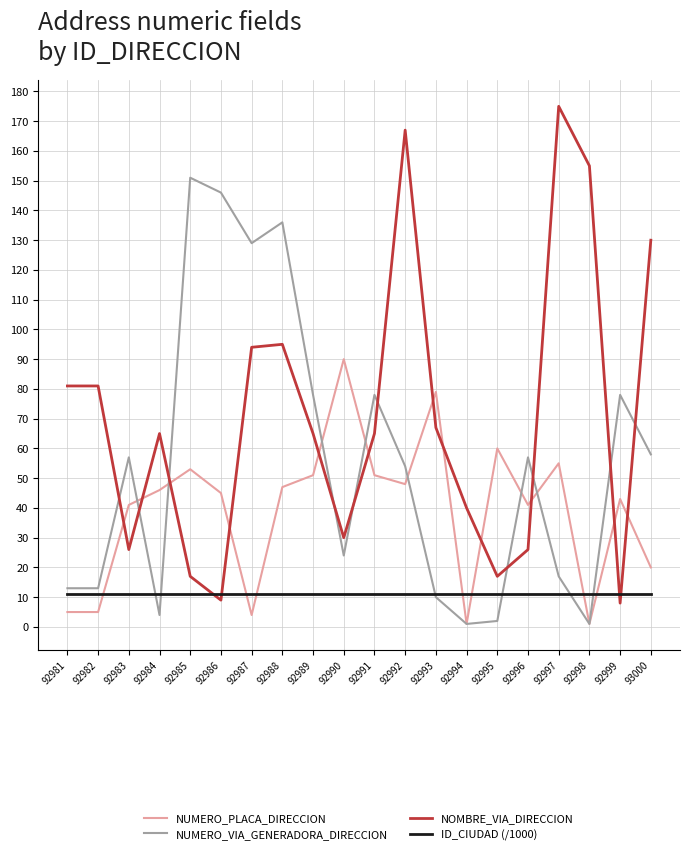

Which series has the largest total across all categories?

NOMBRE_VIA_DIRECCION